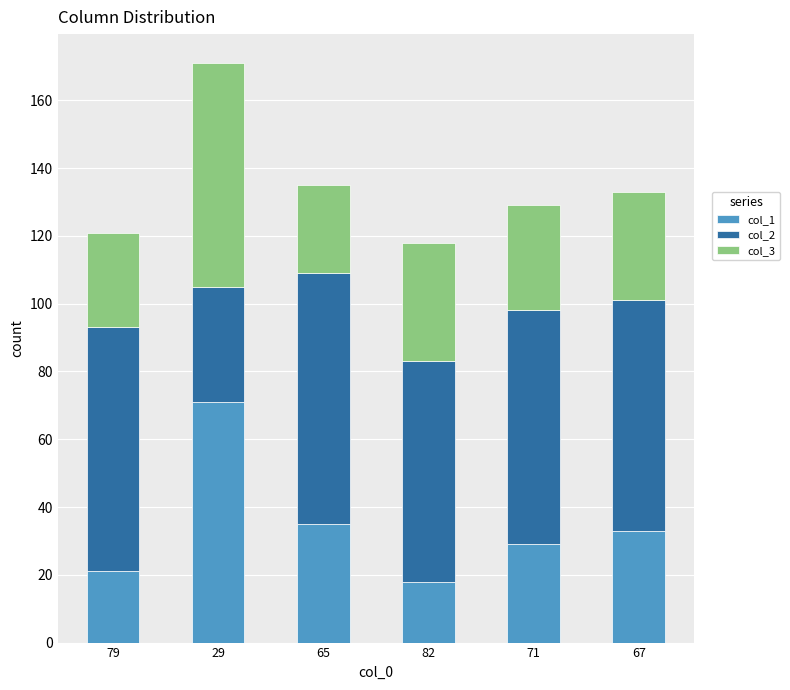

True or false: col_1 has a value of 11 at 82.

False